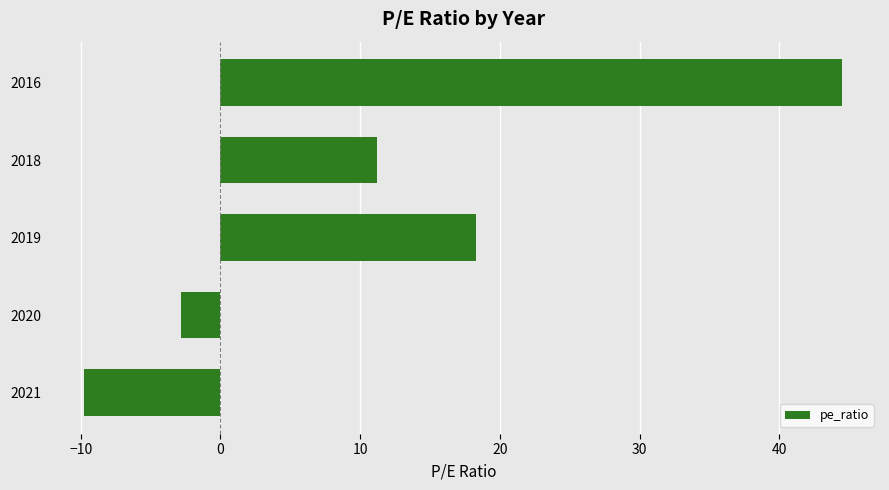

What is the difference between the second highest and second lowest values?

21.1